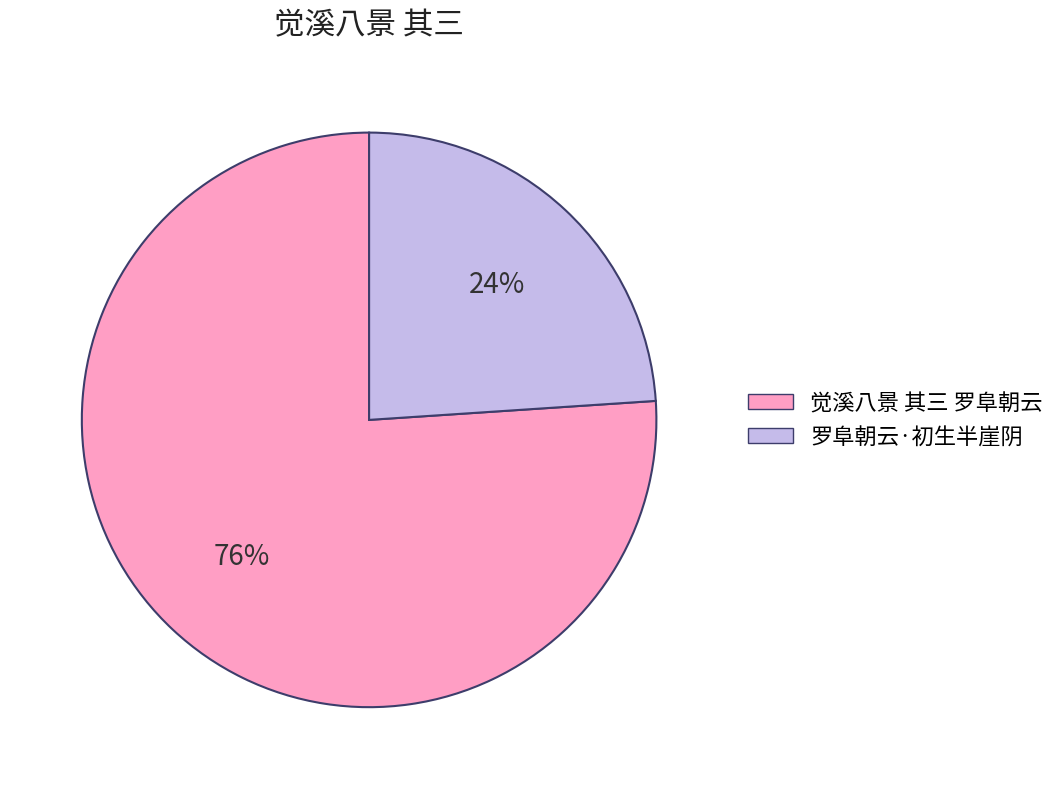

To the nearest percent, what percentage of the pie is 觉溪八景 其三 罗阜朝云?

76%